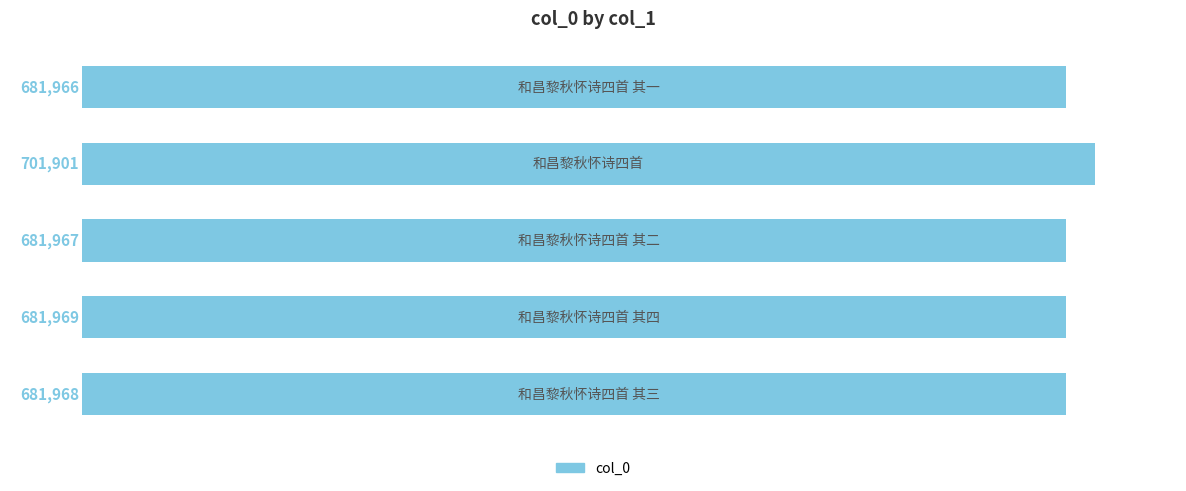

What is the smallest value displayed?

681966